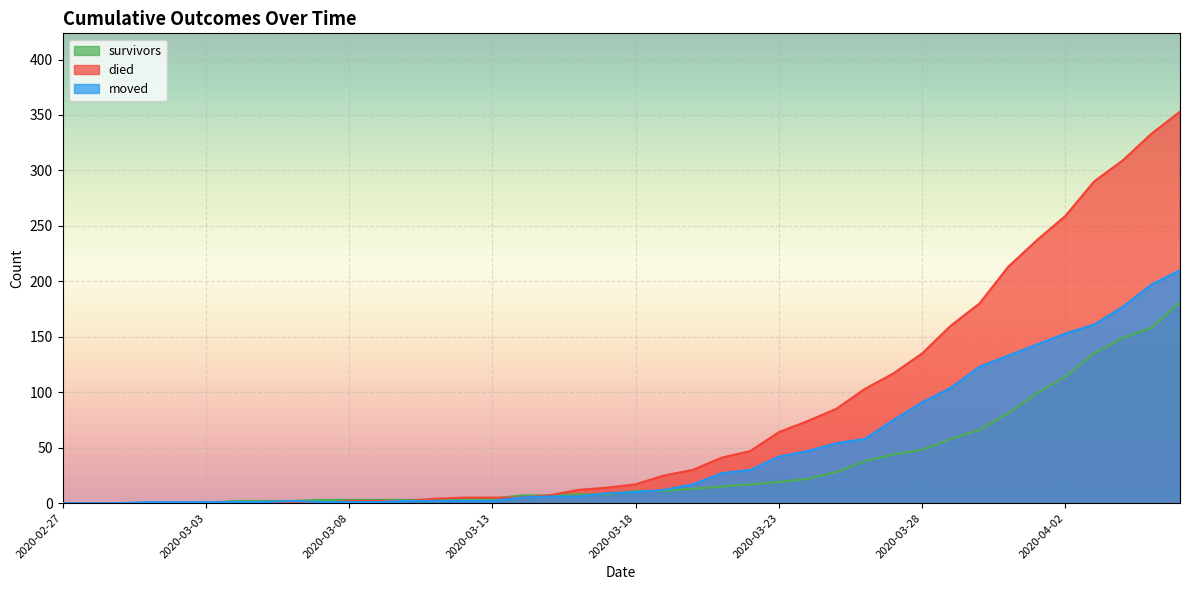

Reading left to right, transcribe all the data shown in this chart.

survivors: 2020-02-27=0	2020-02-28=0	2020-02-29=0	2020-03-01=0	2020-03-02=0	2020-03-03=0	2020-03-04=2	2020-03-05=2	2020-03-06=2	2020-03-07=3	2020-03-08=3	2020-03-09=3	2020-03-10=3	2020-03-11=3	2020-03-12=3	2020-03-13=4	2020-03-14=7	2020-03-15=7	2020-03-16=8	2020-03-17=8	2020-03-18=11	2020-03-19=11	2020-03-20=13	2020-03-21=15	2020-03-22=17	2020-03-23=19	2020-03-24=22	2020-03-25=28	2020-03-26=38	2020-03-27=44	2020-03-28=48	2020-03-29=58	2020-03-30=66	2020-03-31=81	2020-04-01=99	2020-04-02=114	2020-04-03=135	2020-04-04=149	2020-04-05=158	2020-04-06=181
died: 2020-02-27=0	2020-02-28=0	2020-02-29=0	2020-03-01=0	2020-03-02=0	2020-03-03=0	2020-03-04=0	2020-03-05=0	2020-03-06=0	2020-03-07=0	2020-03-08=2	2020-03-09=2	2020-03-10=2	2020-03-11=4	2020-03-12=5	2020-03-13=5	2020-03-14=5	2020-03-15=7	2020-03-16=12	2020-03-17=14	2020-03-18=17	2020-03-19=25	2020-03-20=30	2020-03-21=41	2020-03-22=47	2020-03-23=64	2020-03-24=74	2020-03-25=85	2020-03-26=103	2020-03-27=117	2020-03-28=135	2020-03-29=160	2020-03-30=180	2020-03-31=213	2020-04-01=237	2020-04-02=259	2020-04-03=290	2020-04-04=309	2020-04-05=333	2020-04-06=353
moved: 2020-02-27=0	2020-02-28=0	2020-02-29=0	2020-03-01=1	2020-03-02=1	2020-03-03=1	2020-03-04=1	2020-03-05=1	2020-03-06=2	2020-03-07=1	2020-03-08=1	2020-03-09=1	2020-03-10=2	2020-03-11=2	2020-03-12=2	2020-03-13=2	2020-03-14=5	2020-03-15=6	2020-03-16=6	2020-03-17=9	2020-03-18=10	2020-03-19=12	2020-03-20=17	2020-03-21=27	2020-03-22=30	2020-03-23=42	2020-03-24=47	2020-03-25=54	2020-03-26=58	2020-03-27=75	2020-03-28=91	2020-03-29=104	2020-03-30=123	2020-03-31=133	2020-04-01=143	2020-04-02=153	2020-04-03=161	2020-04-04=177	2020-04-05=197	2020-04-06=210